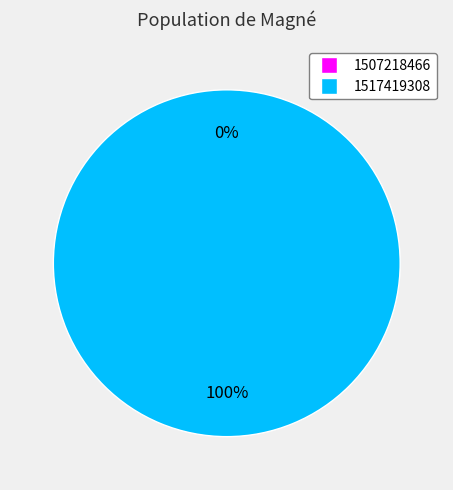

Which slice is the smallest?

1507218466